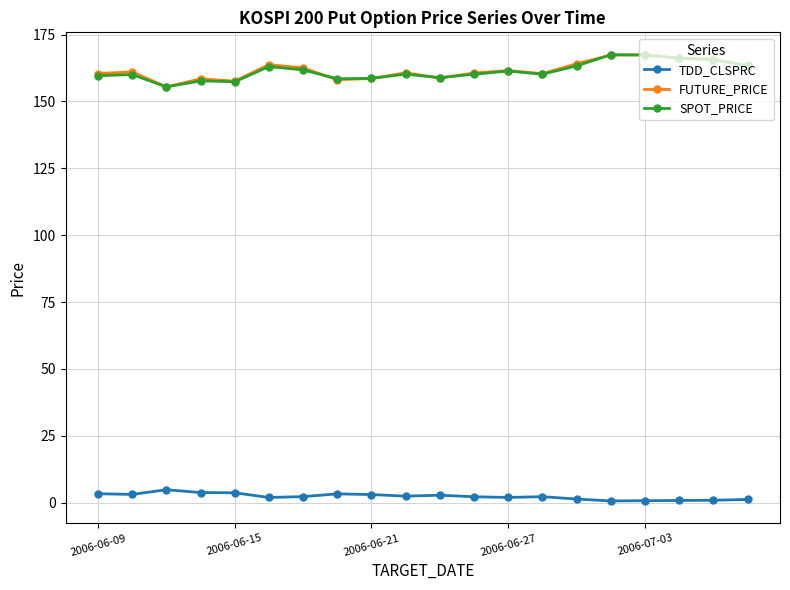

True or false: FUTURE_PRICE has more than 1 interior local peaks.

True